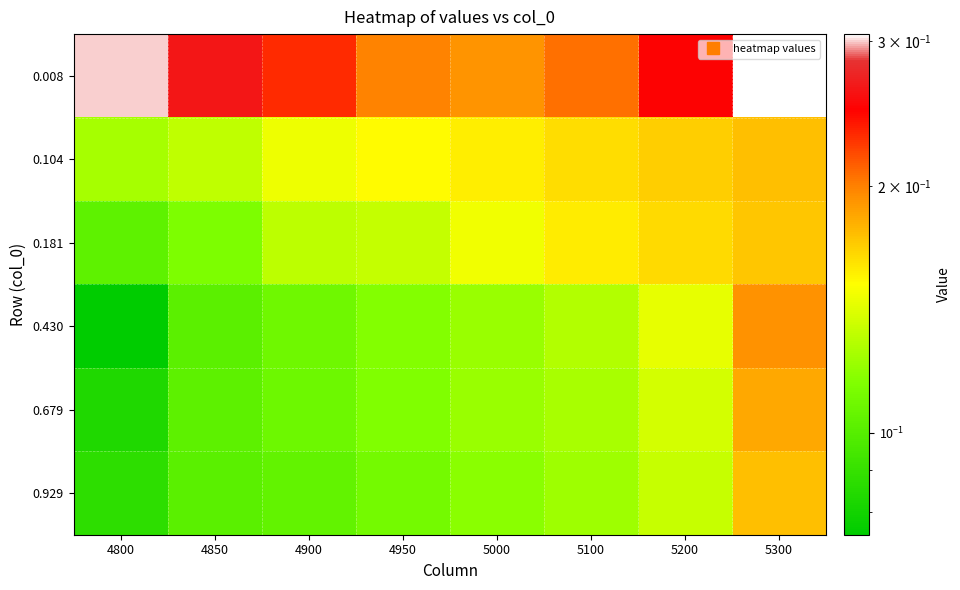

How many data points does each series have?

8